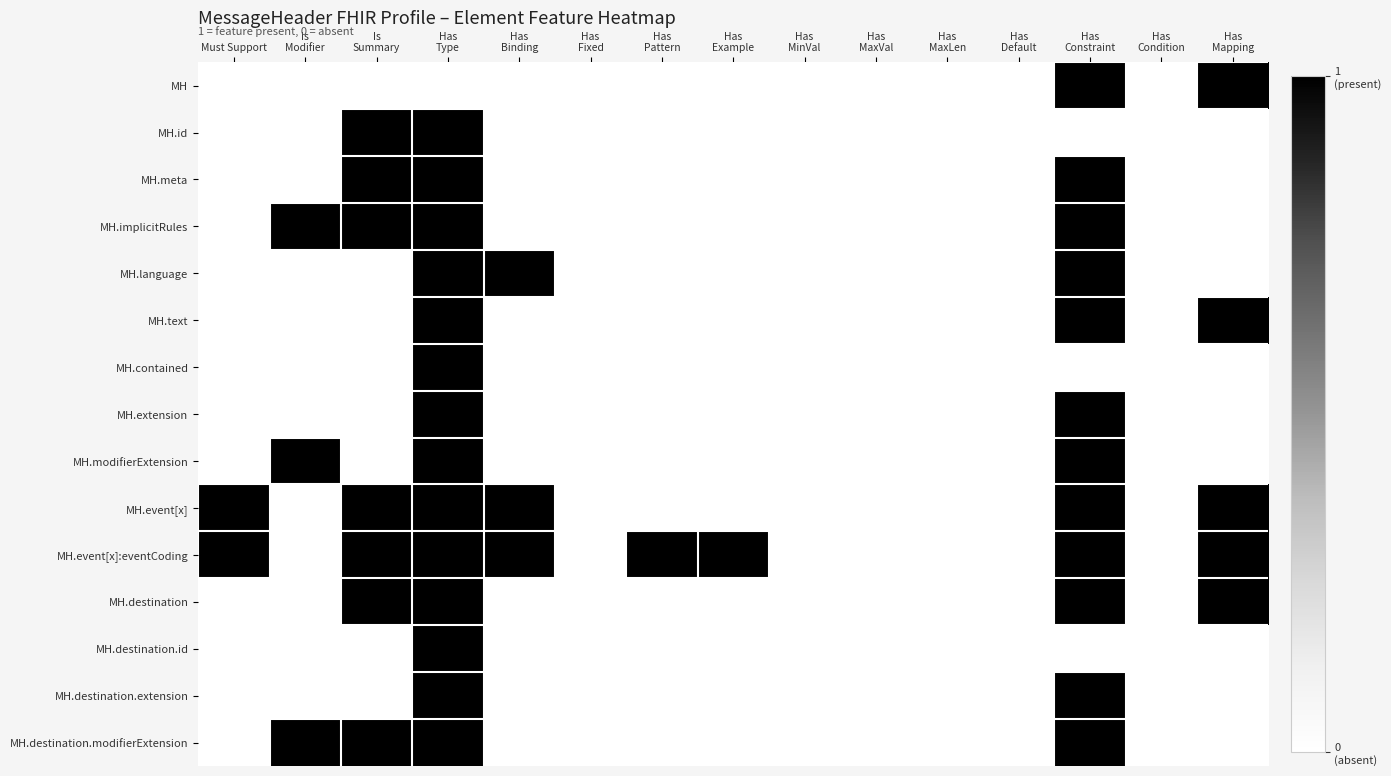

Rank the series at Must Support from lowest to highest value.

MH, MH.id, MH.meta, MH.implicitRules, MH.language, MH.text, MH.contained, MH.extension, MH.modifierExtension, MH.destination, MH.destination.id, MH.destination.extension, MH.destination.modifierExtension, MH.event[x], MH.event[x]:eventCoding